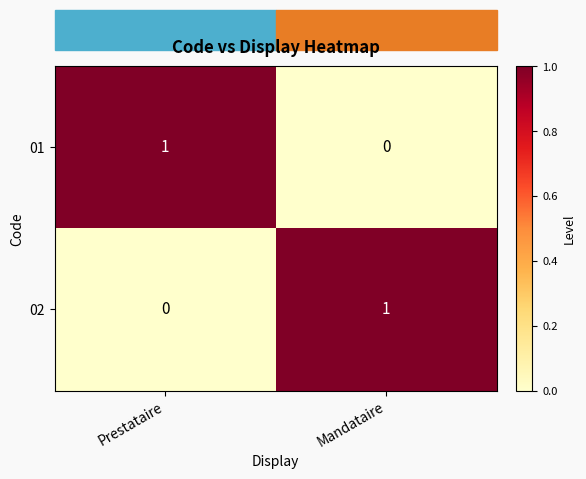

At which label is 02 closest to 0?

Prestataire